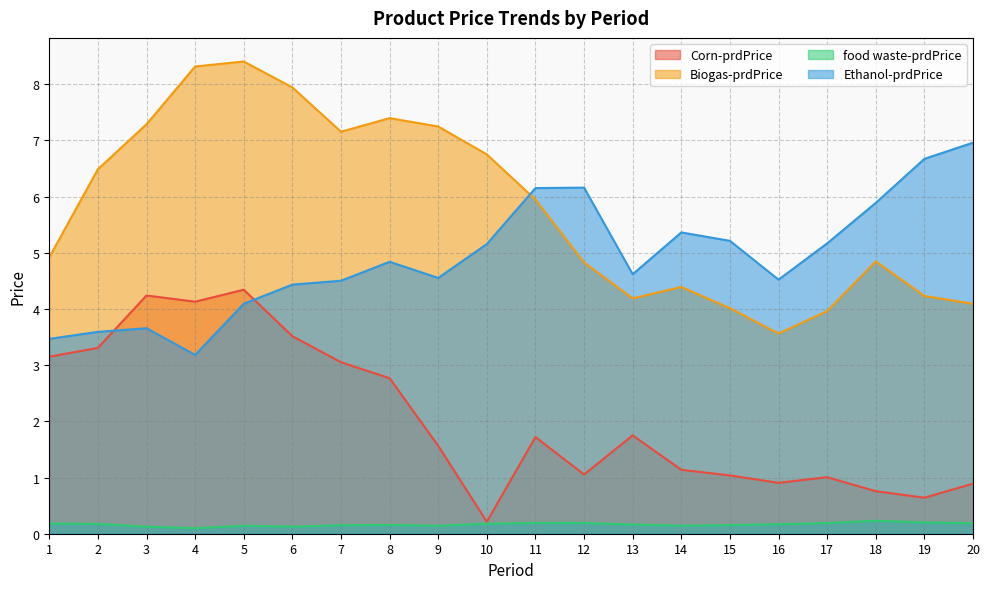

The value of Ethanol-prdPrice at 3 is 3.7. True or false?

True